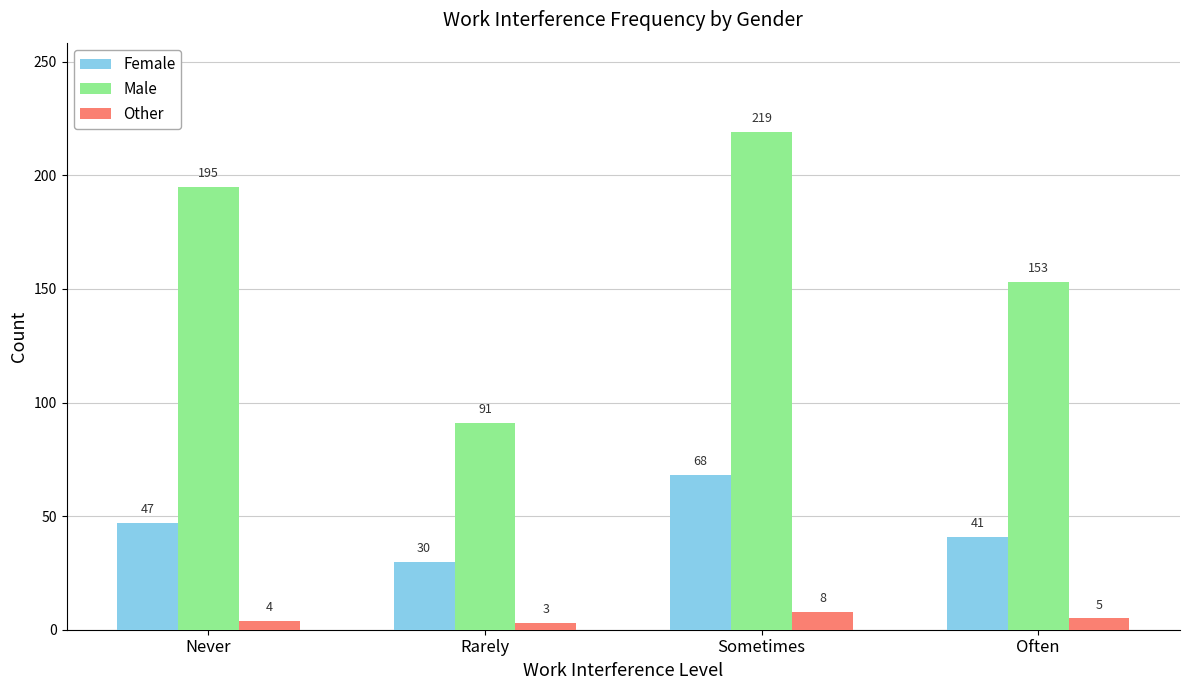

How many categories are shown in the chart?

4